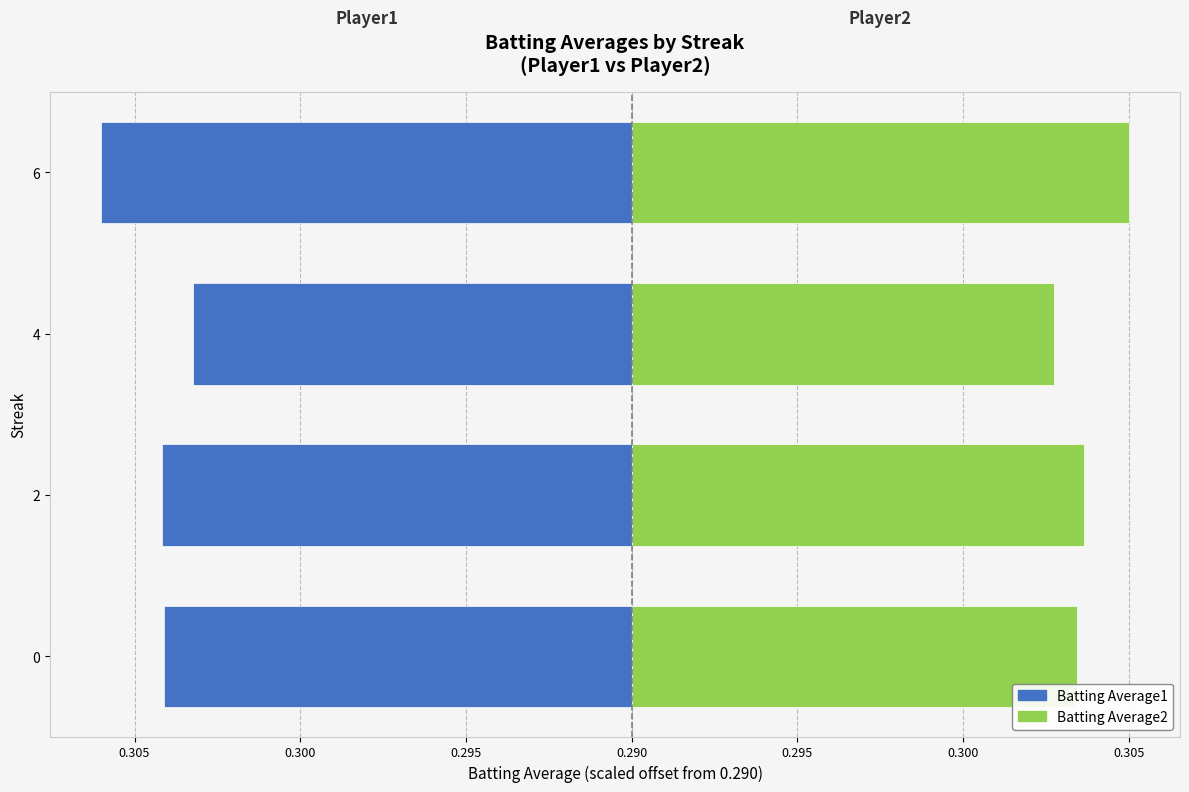

How many bars are there in total?

8